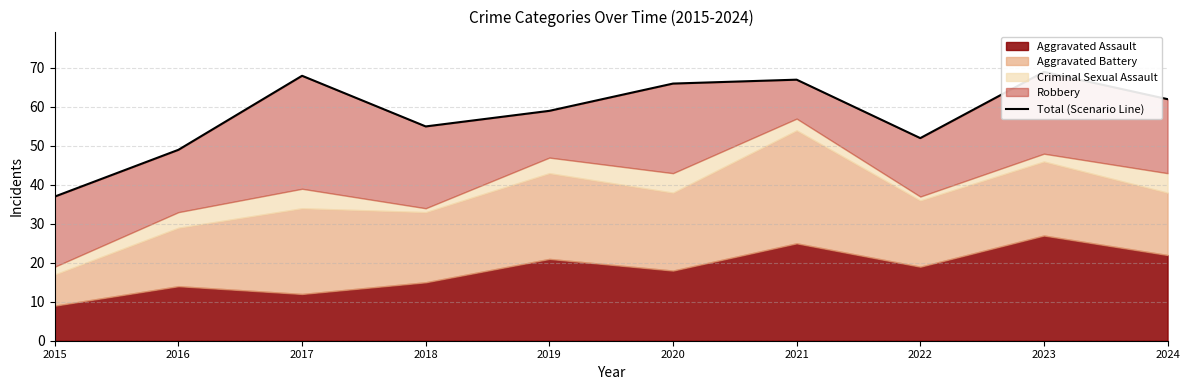

What is the smallest value displayed?

37